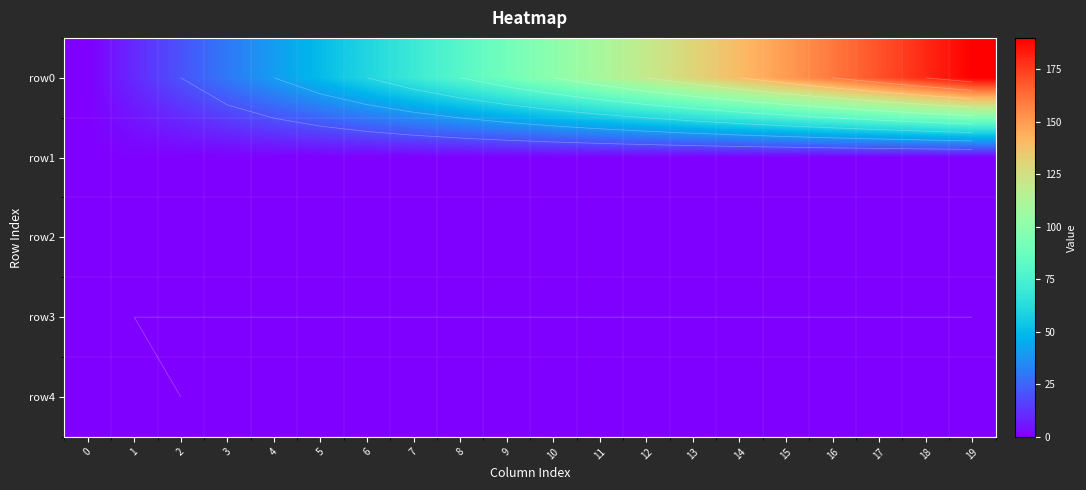

True or false: row0 has a value of 0.0 at 0.

True